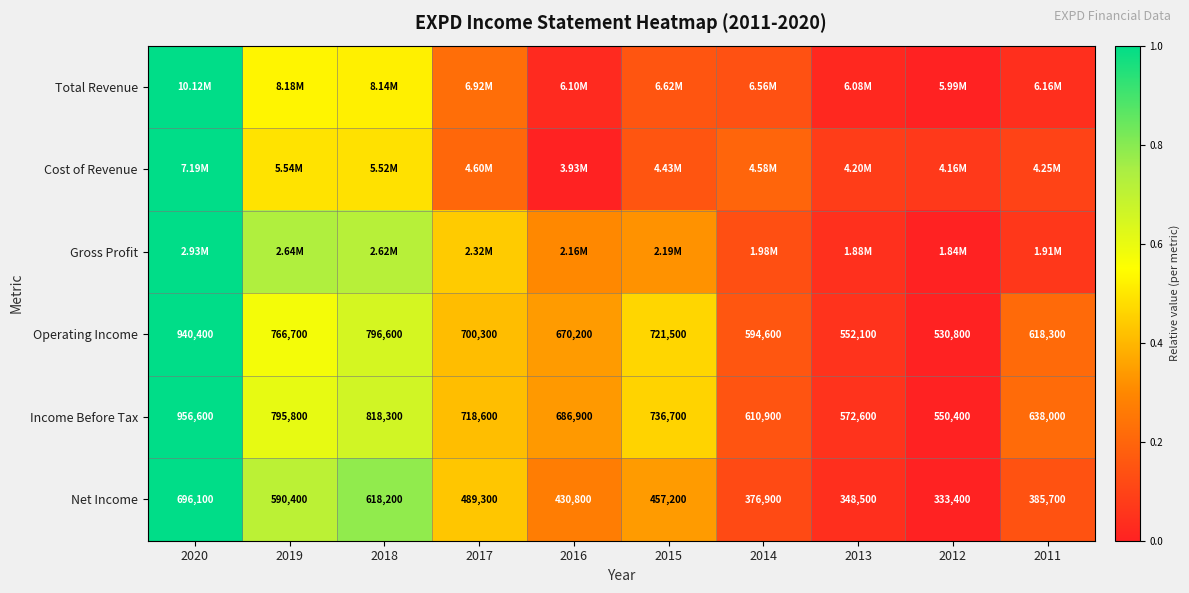

Is the value of Operating Income at 2013 greater than the value of Income Before Tax at 2018?

No